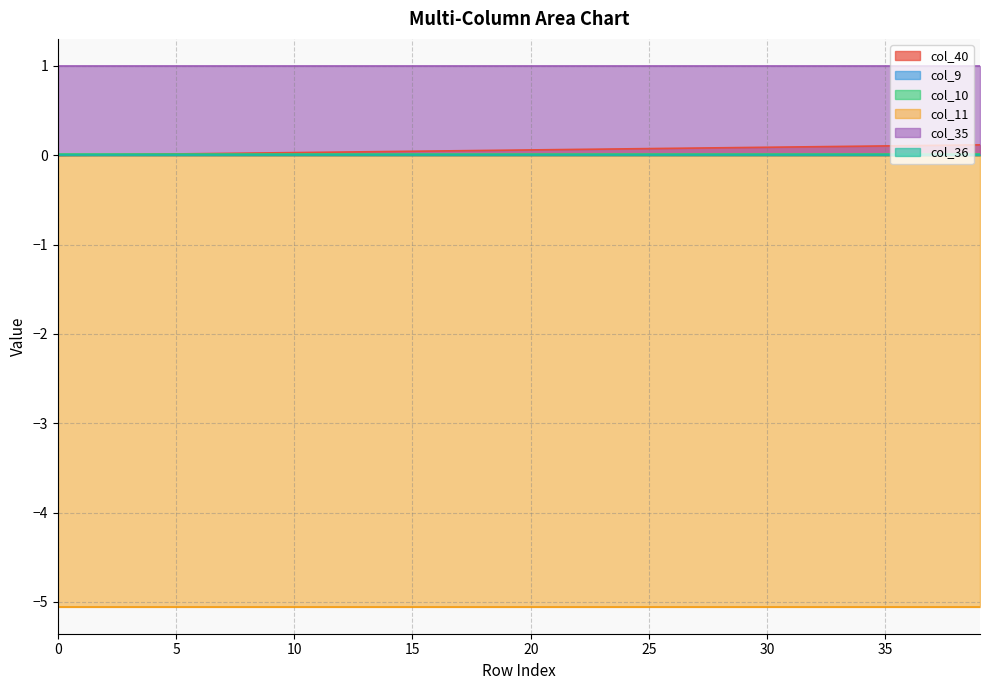

What are all the series names shown in the legend?

col_40, col_9, col_10, col_11, col_35, col_36